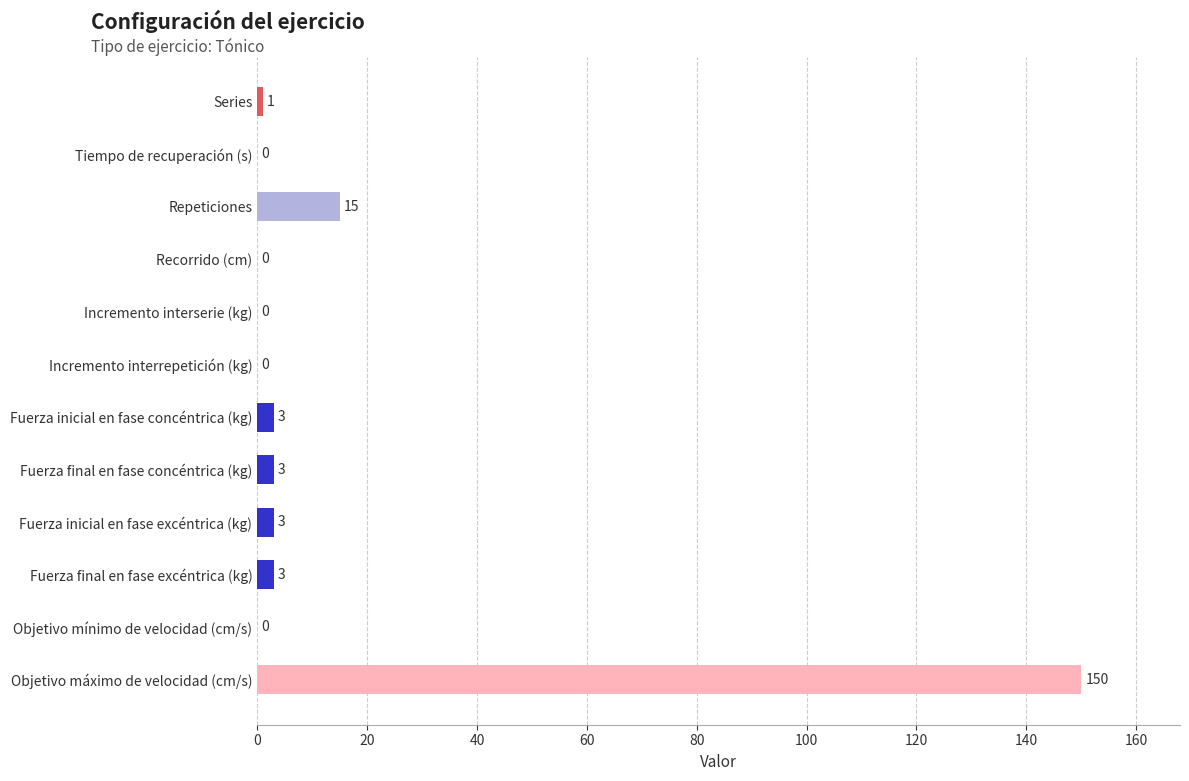

Between Incremento interserie (kg) and Fuerza inicial en fase excéntrica (kg), which is larger?

Fuerza inicial en fase excéntrica (kg)